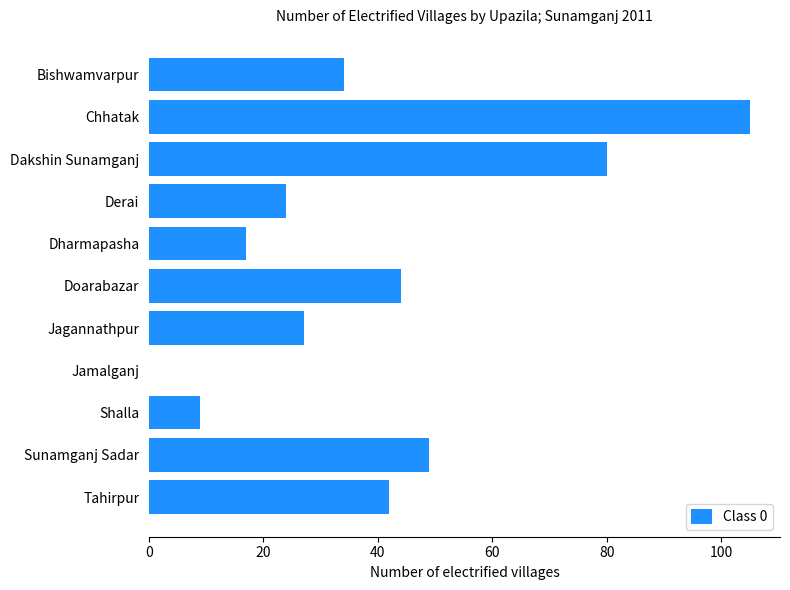

Are the bars grouped side by side (vs. stacked)?

No